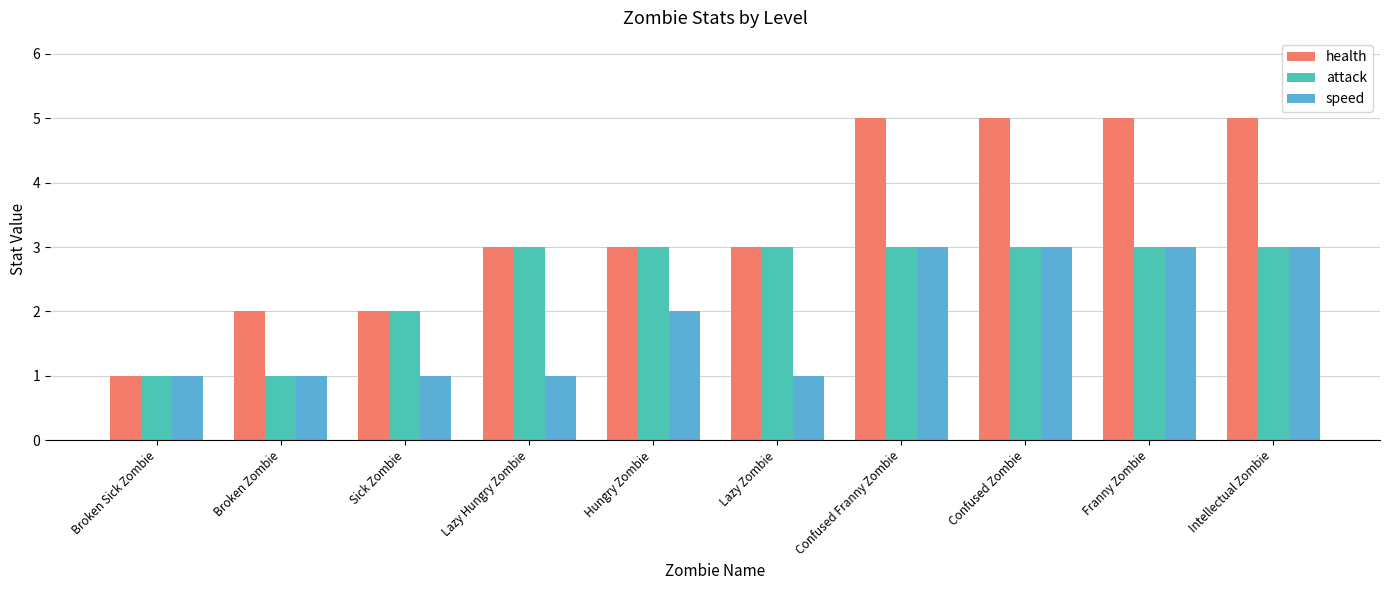

List the series in order of their overall mean, highest first.

health, attack, speed